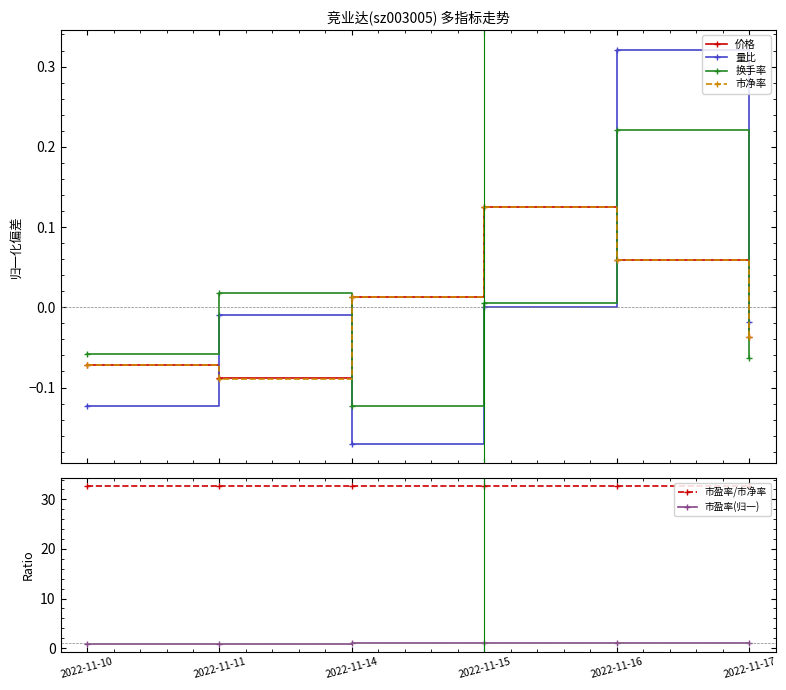

How many 市盈率(归一) values are between 0 and 1?

4